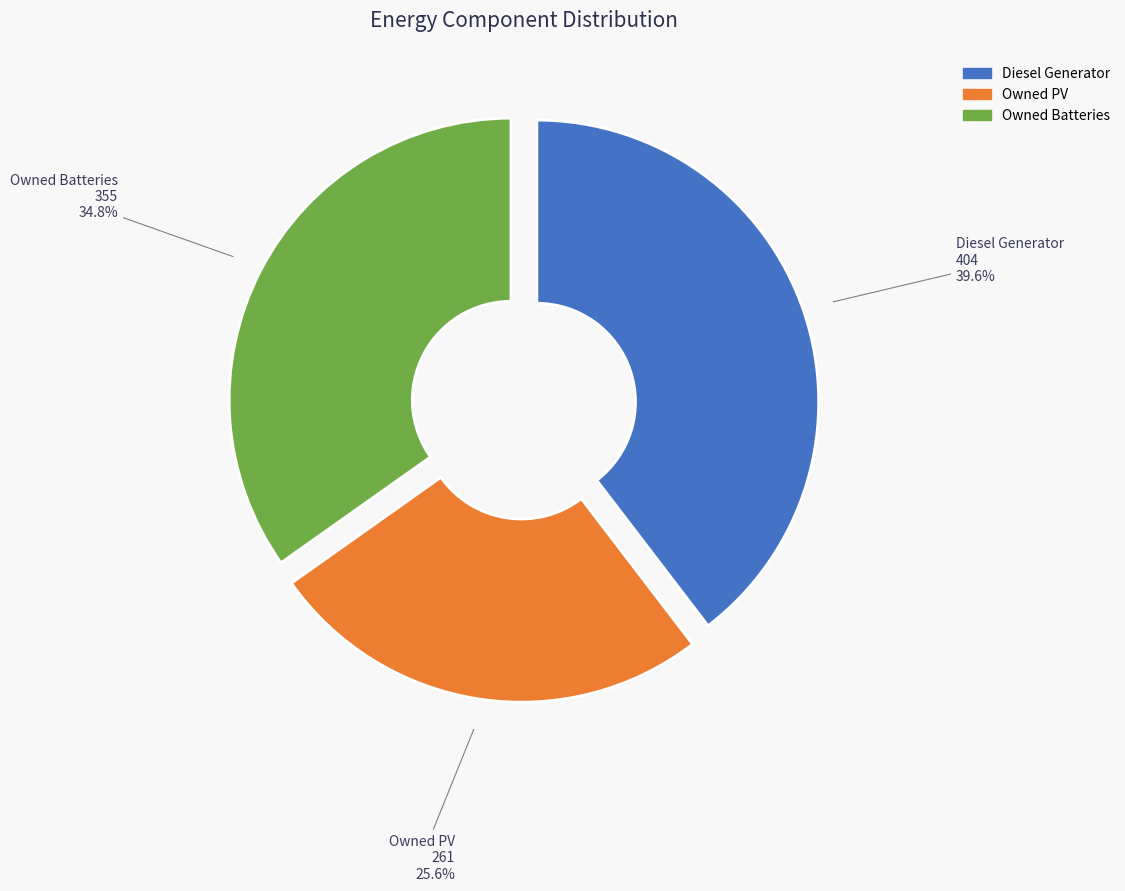

What portion of the pie excludes Owned Batteries?

65.2%